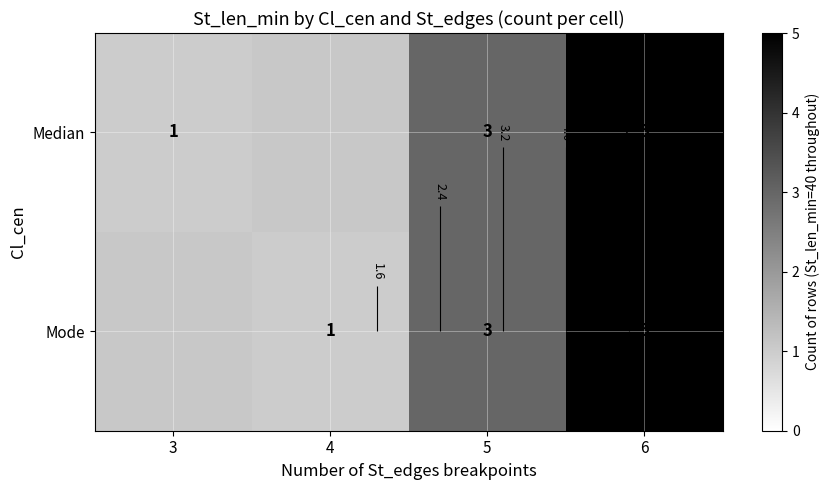

How many series are shown in this chart?

2